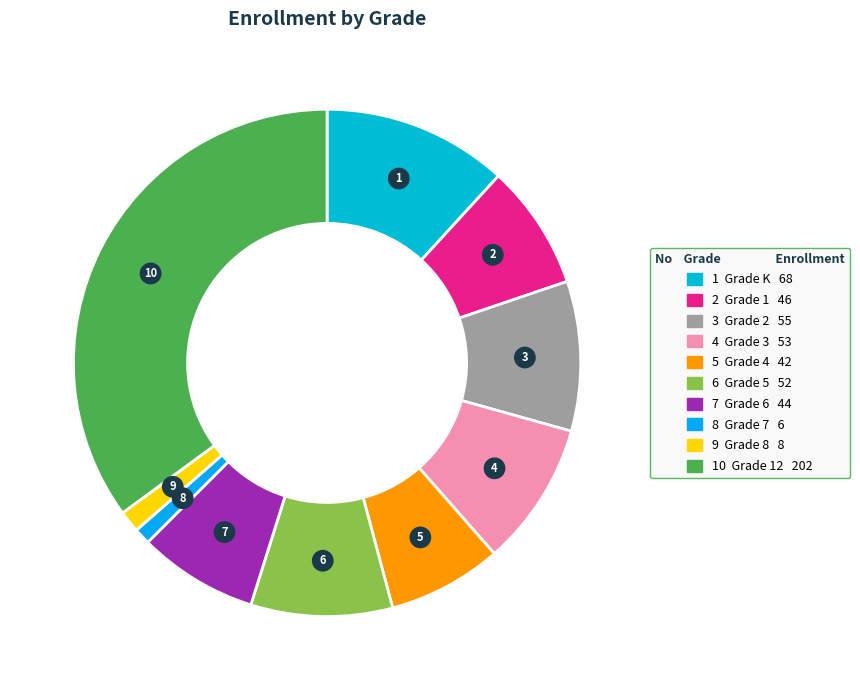

Count the number of slices in the pie.

10